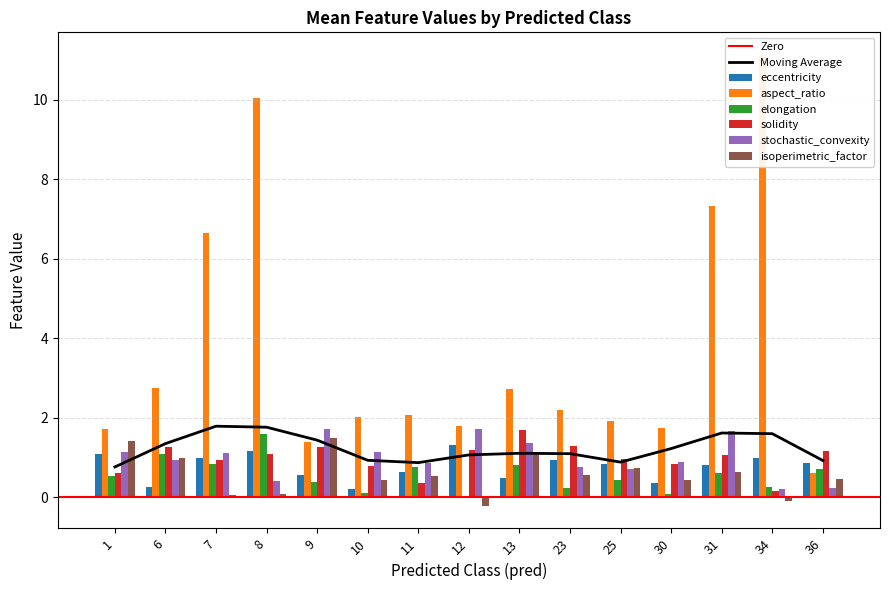

What is the maximum value for Moving Average?

1.8